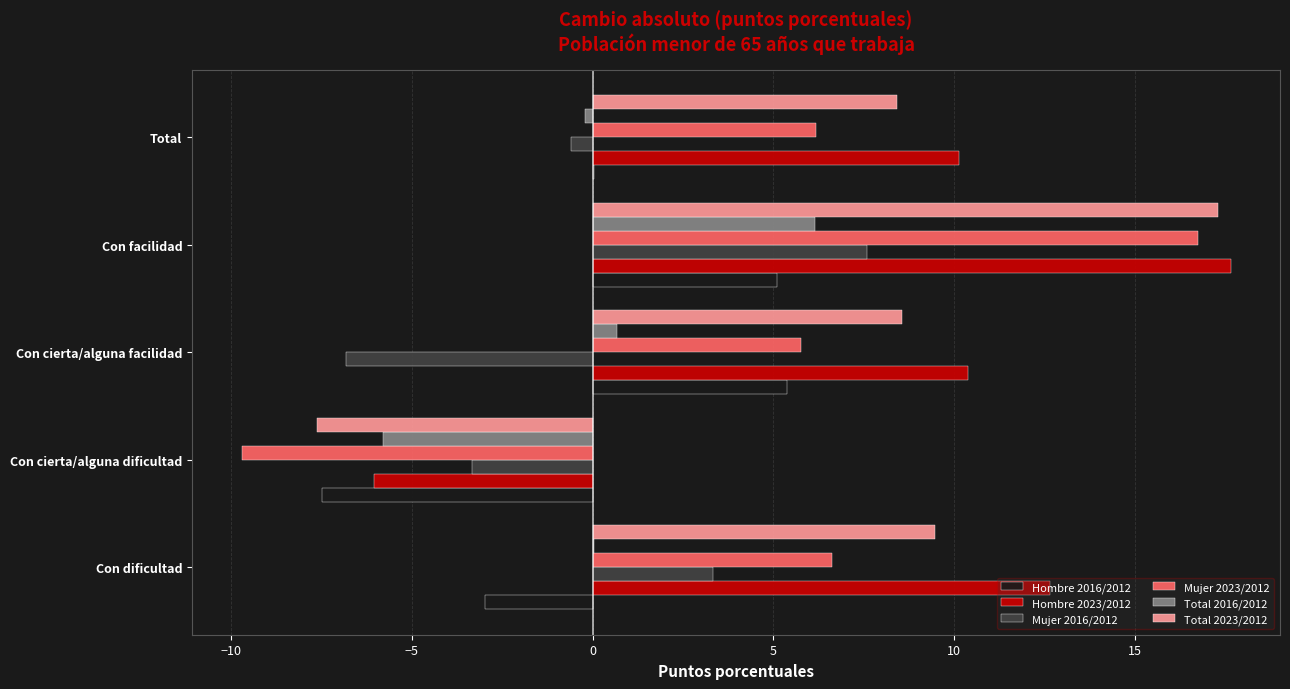

What is the greatest value displayed?

17.7